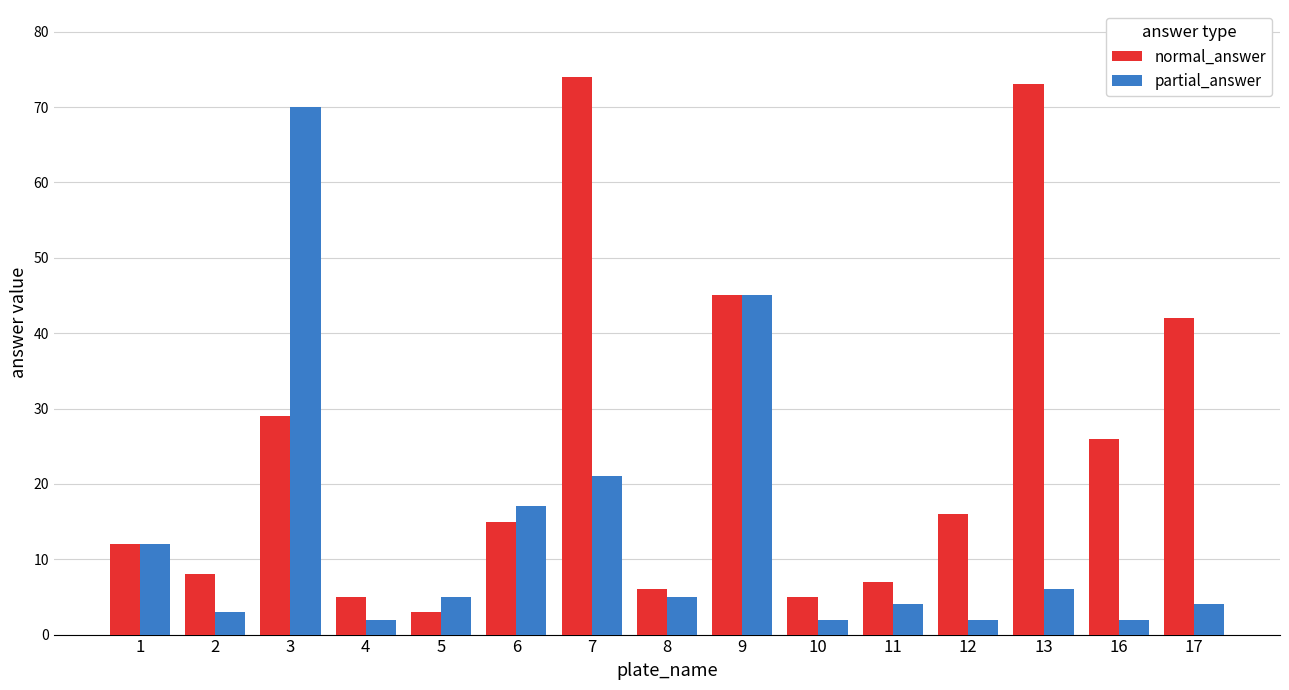

Rank the series at 11 from highest to lowest value.

normal_answer, partial_answer